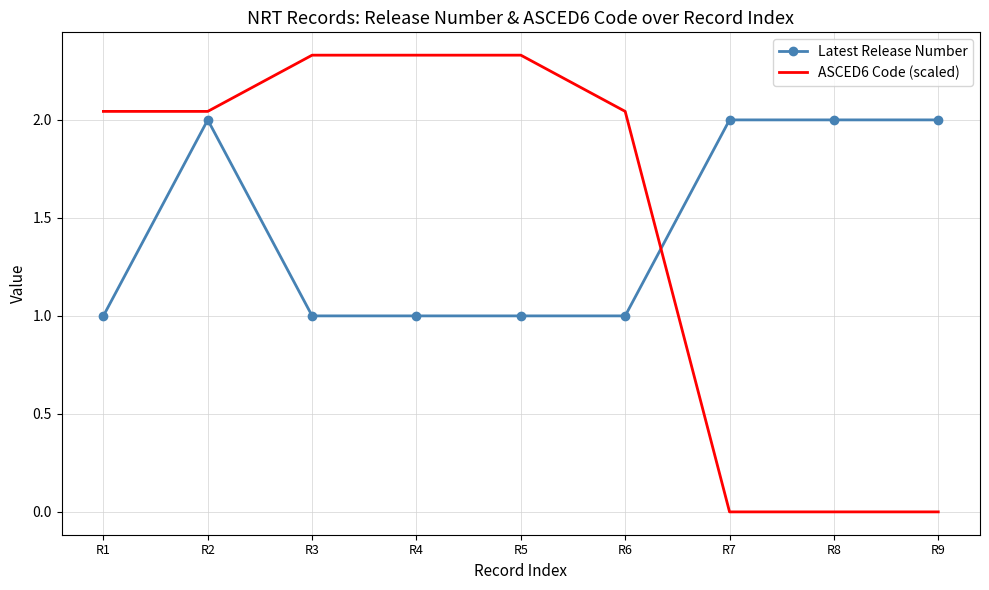

List the series in order of their peak value, lowest first.

Latest Release Number, ASCED6 Code (scaled)